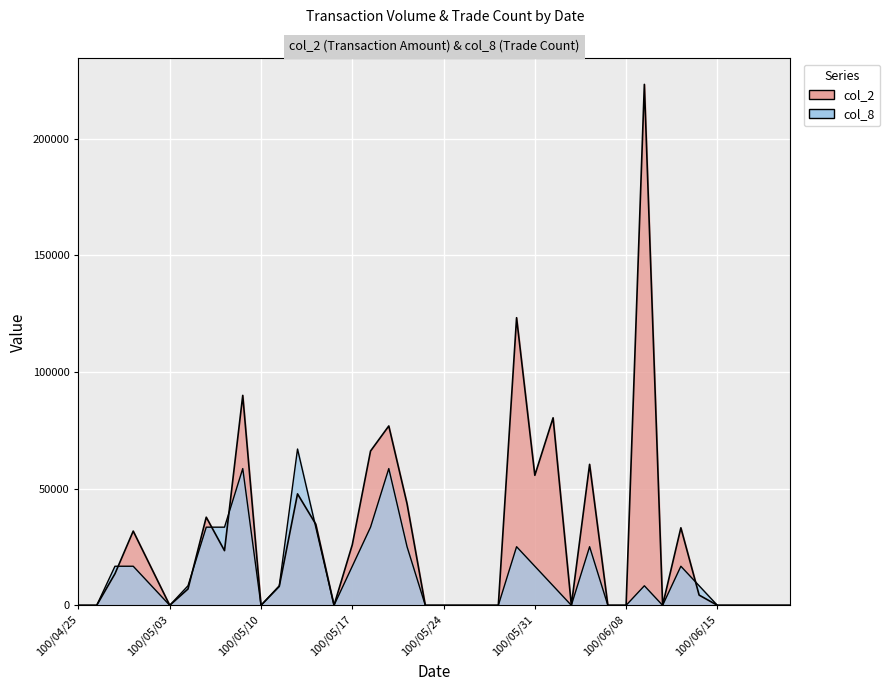

What is the difference between the maximum and minimum values in the col_2 series?

223200